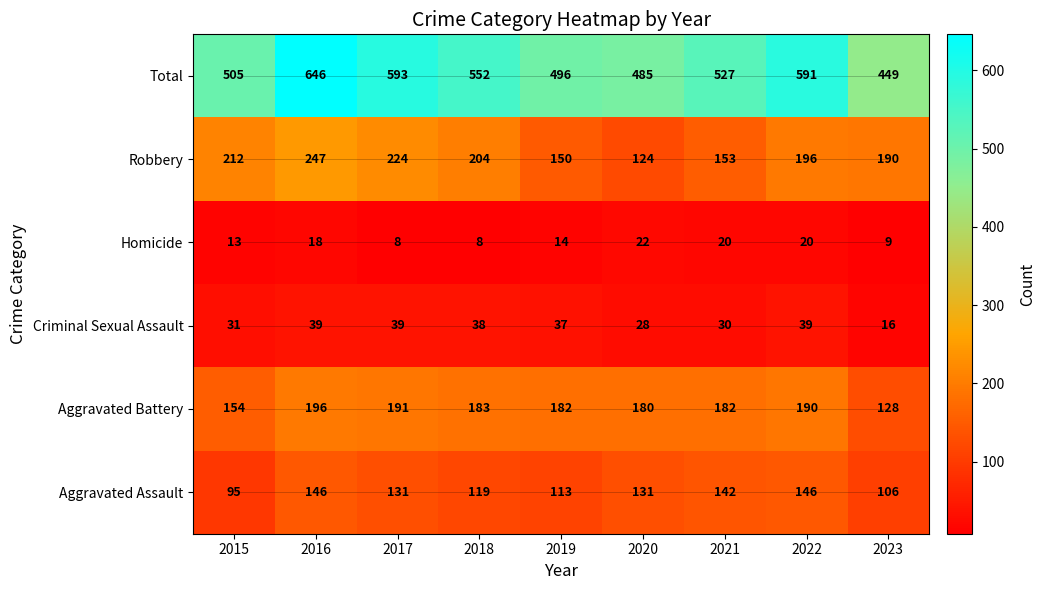

What is the approximate value of Aggravated Assault at 2017?

131